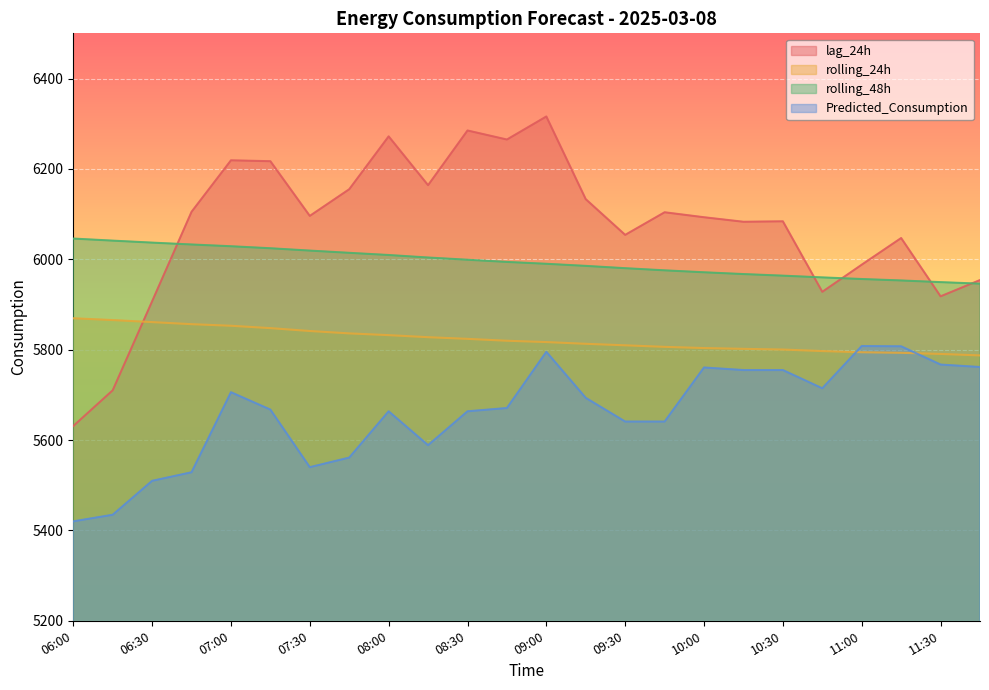

Rank the series by their average value, from lowest to highest.

Predicted_Consumption, rolling_24h, rolling_48h, lag_24h